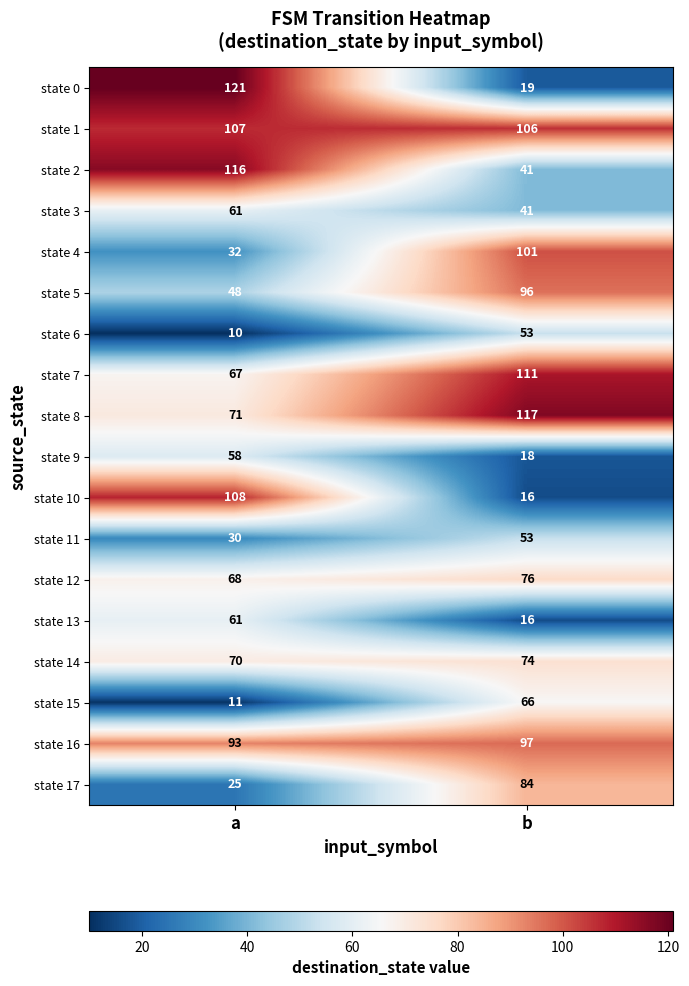

Where is state 2 nearest to the value 78?

b